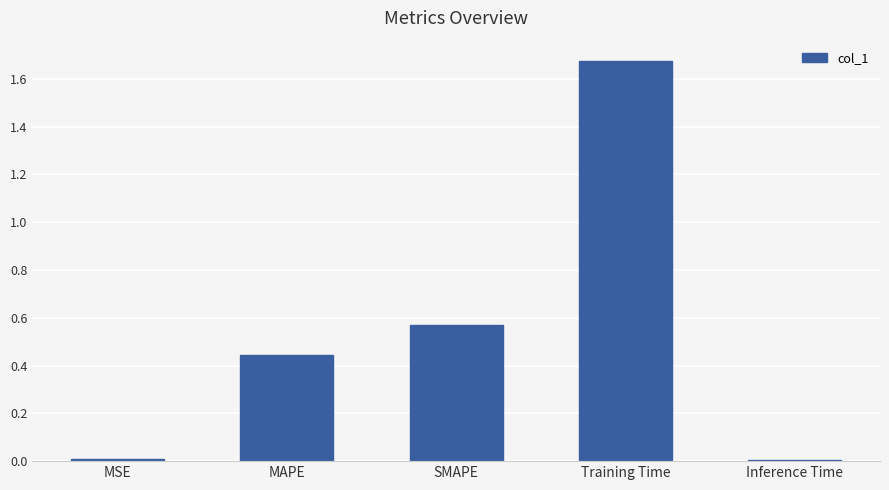

Count the number of data series in this chart.

1